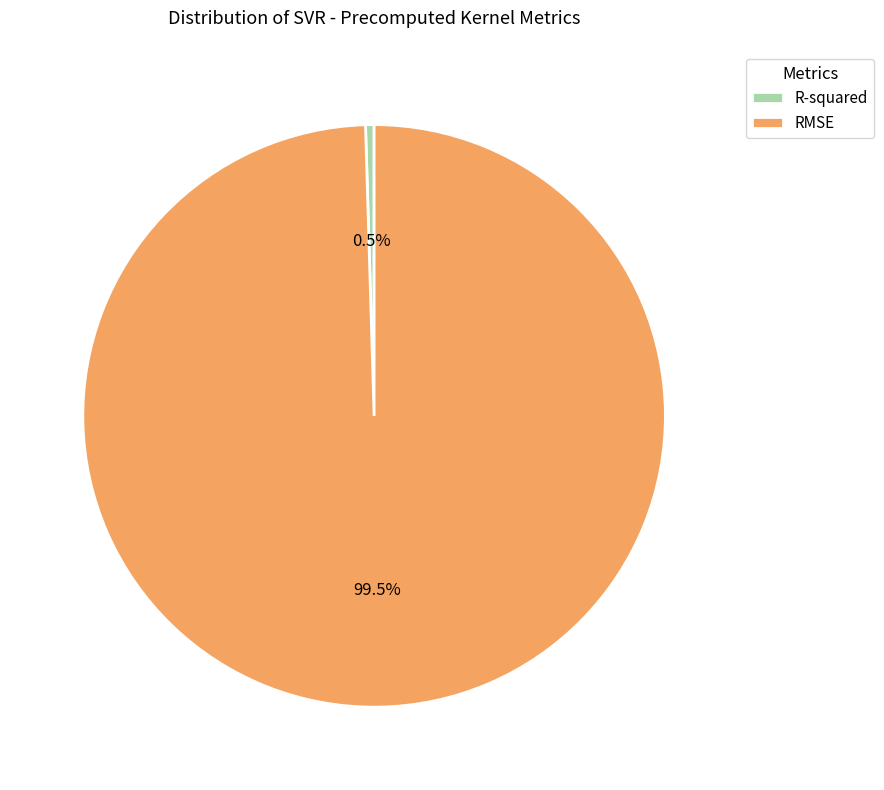

Is there any slice that represents more than half of the pie?

Yes